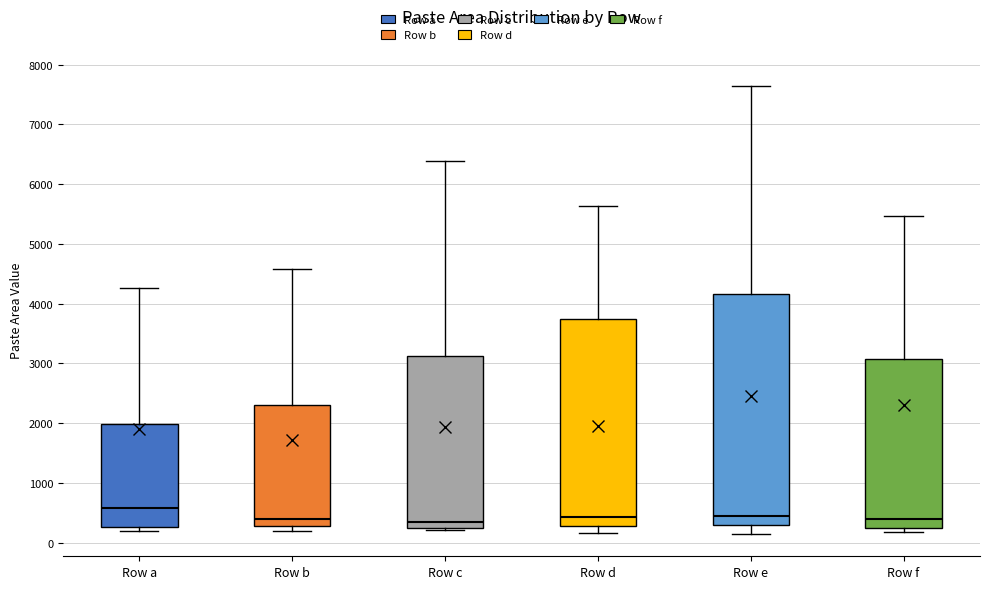

Reading left to right, read every box against the y-axis: the position of its median line, the range the box covers, and the ends of its whiskers. The values are not printed on the chart, so give them approximately, as read against the axis.

Row a: median 600, box 300 to 2000, whiskers 200 to 4300
Row b: median 400, box 300 to 2300, whiskers 200 to 4600
Row c: median 400, box 200 to 3100, whiskers 200 to 6400
Row d: median 400, box 300 to 3700, whiskers 200 to 5600
Row e: median 400, box 300 to 4200, whiskers 100 to 7600
Row f: median 400, box 200 to 3100, whiskers 200 (just below the box's lower edge) to 5500